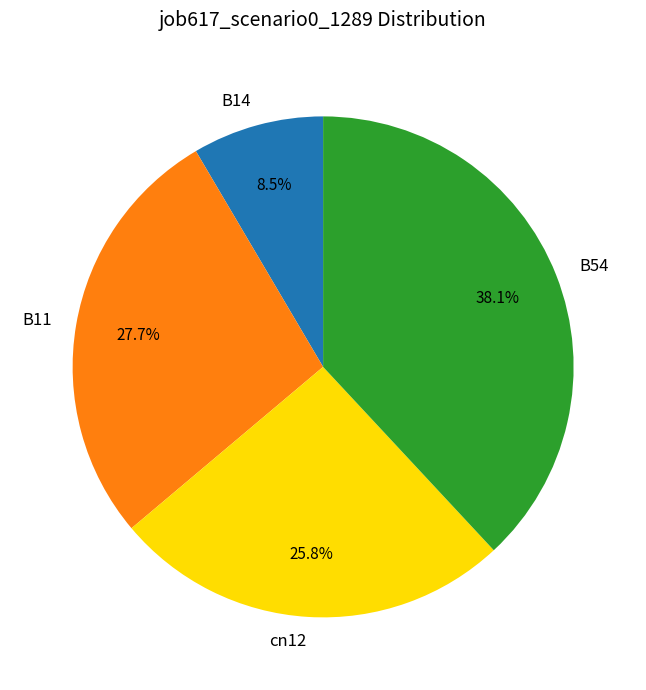

Does any single category account for the majority?

No